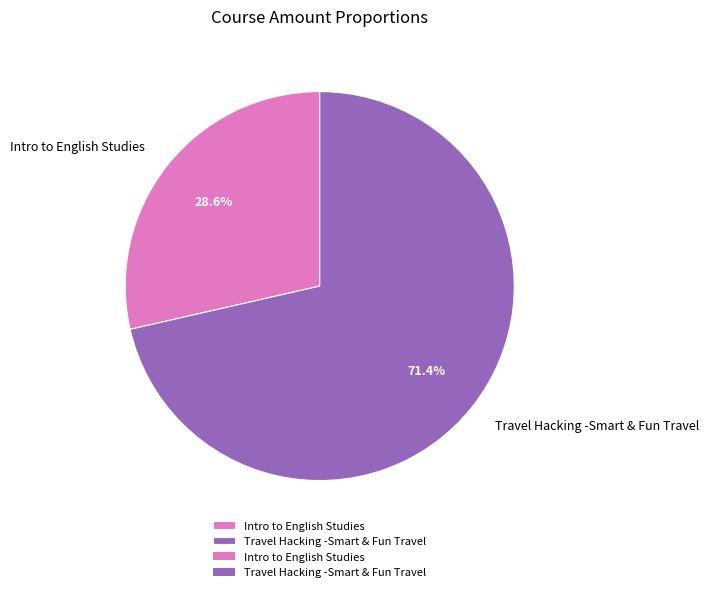

The Travel Hacking -Smart & Fun Travel slice represents 71% of the pie. True or false?

True